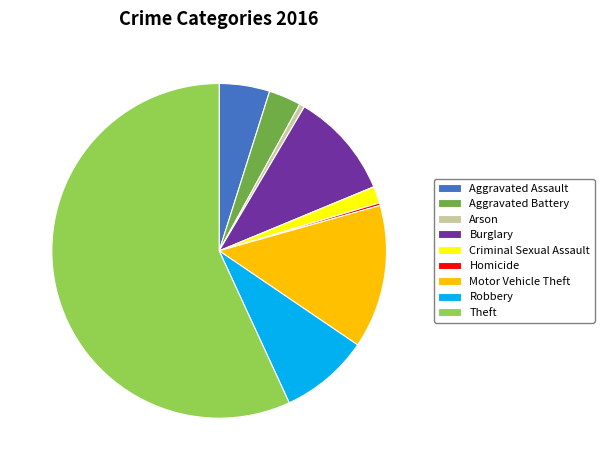

Which slice is the largest?

Theft